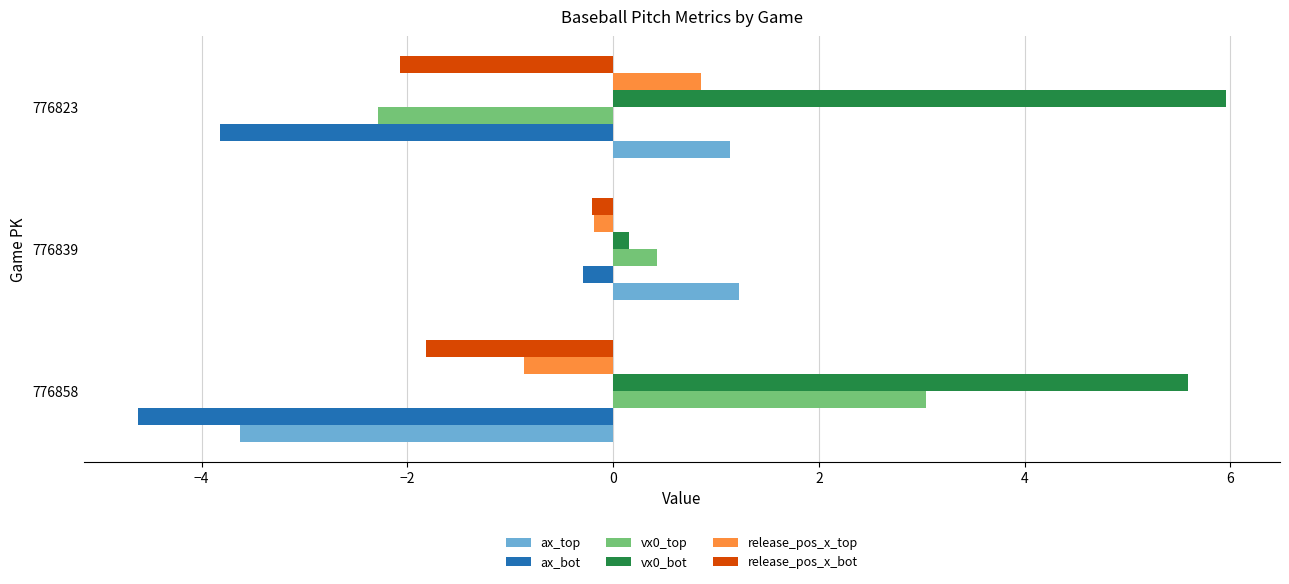

What is the difference between the highest and lowest values at 776858?

10.2